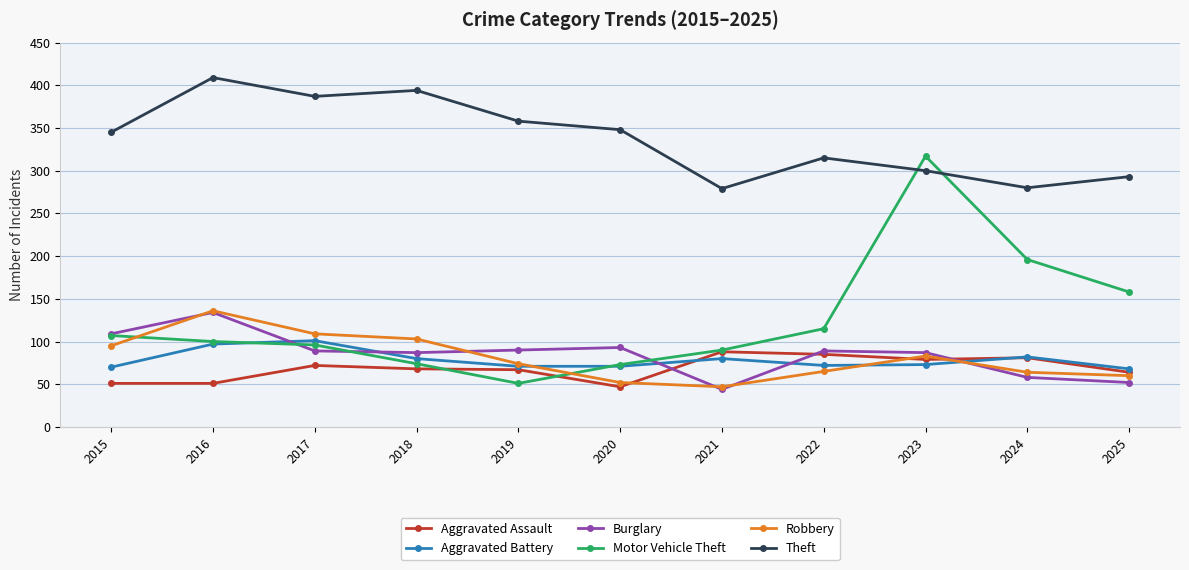

True or false: Aggravated Battery has a value of 118 at 2023.

False